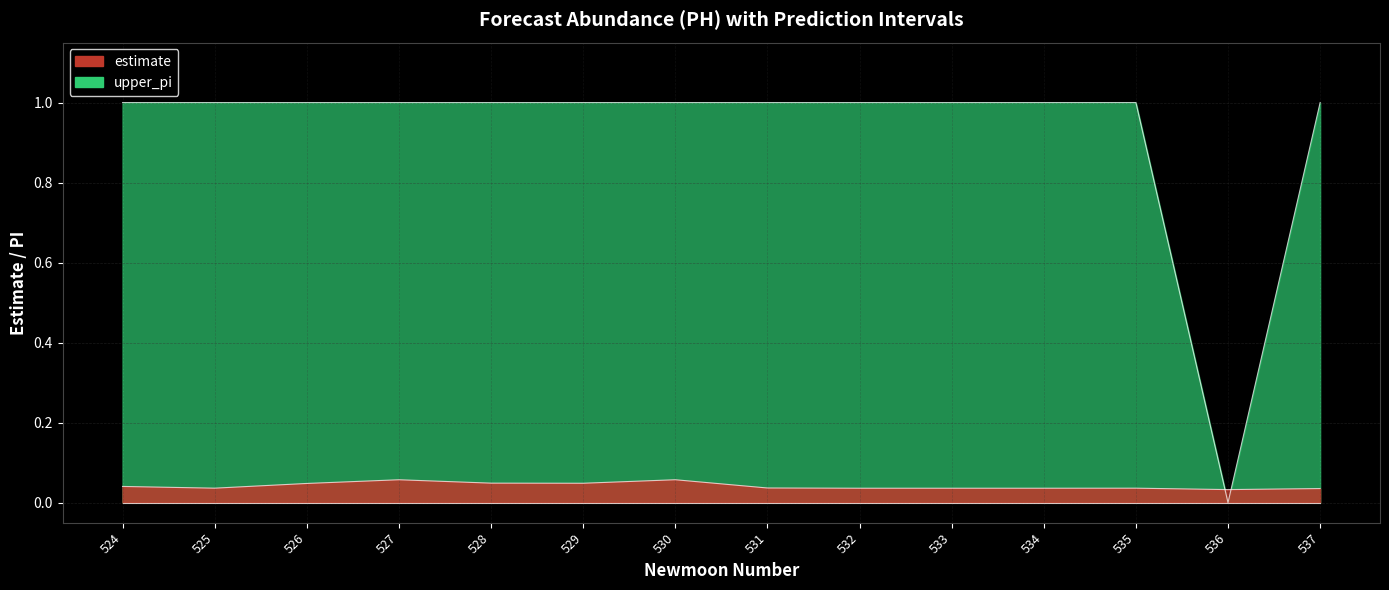

Between which two adjacent categories do upper_pi and estimate first intersect?

535 and 536